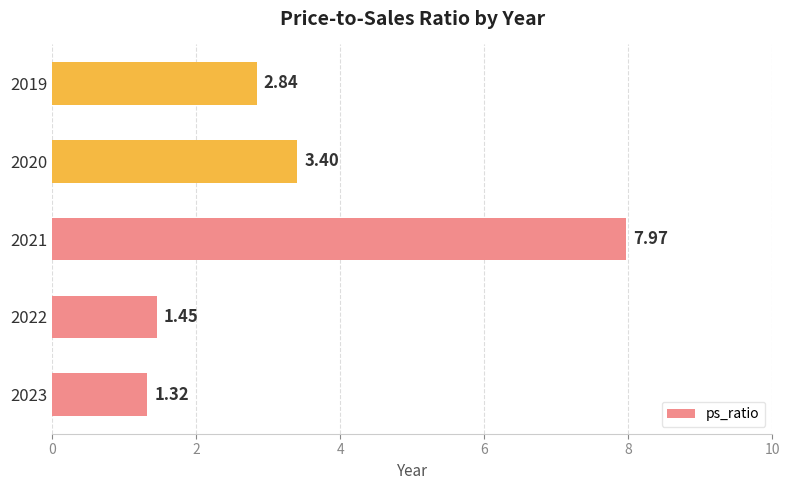

List the labels in order of value, smallest first.

2023, 2022, 2019, 2020, 2021